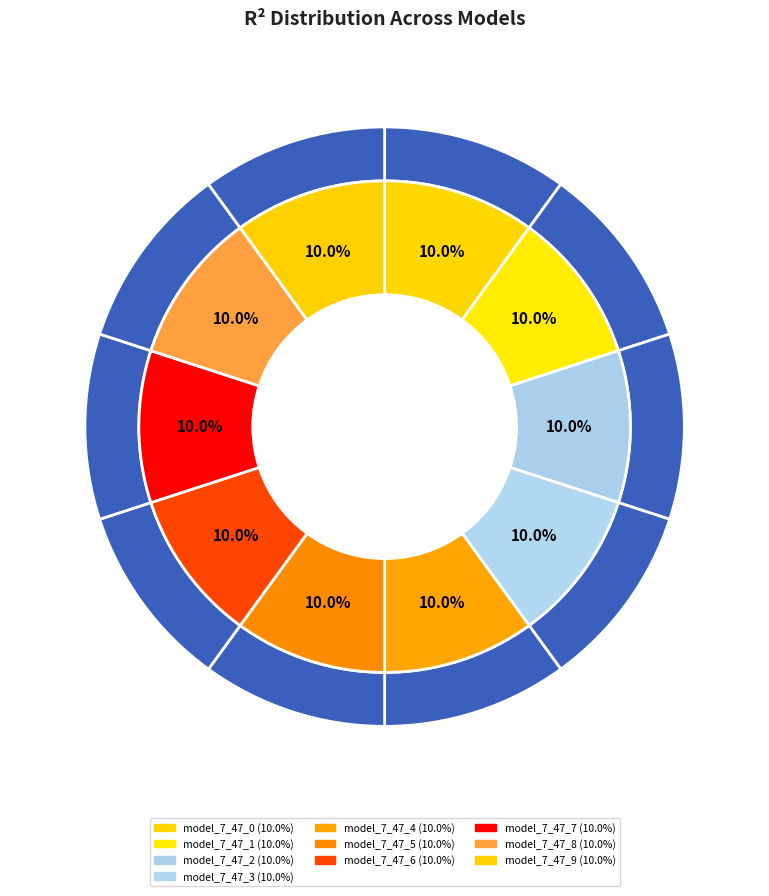

To the nearest percent, what is the average slice percentage?

10%